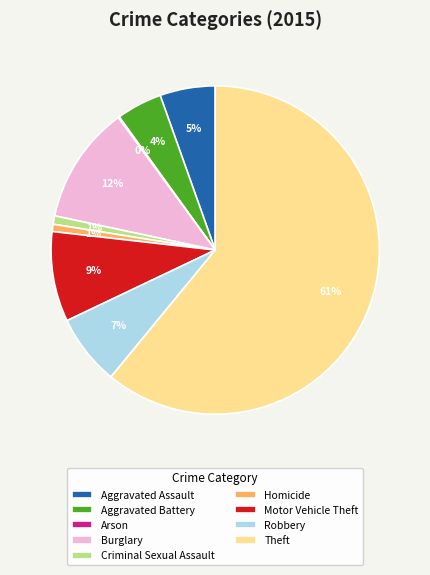

Which category has the biggest portion of the pie?

Theft